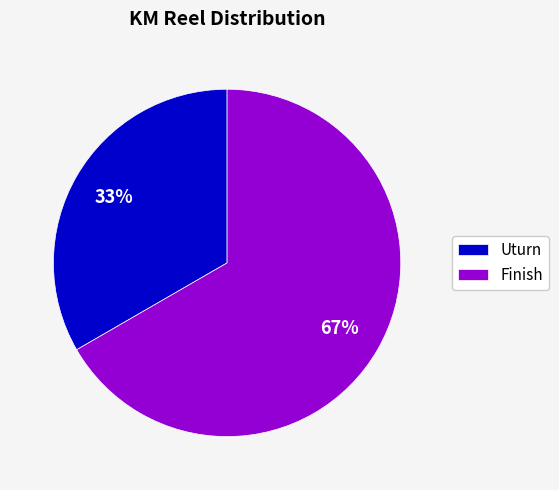

To the nearest percent, what is the combined percentage of Finish and Uturn?

100%